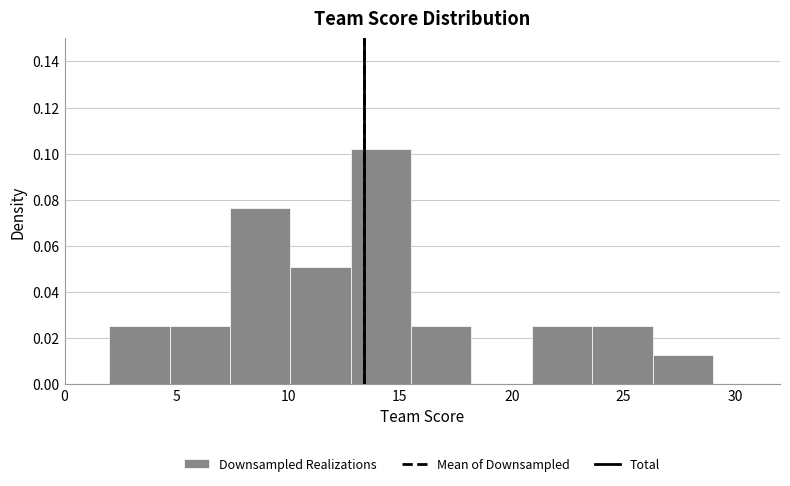

Reading left to right, list every bar in this chart as the range it spans on the x-axis followed by its height. Neither the bar edges nor the heights are printed on the chart, so give them approximately, as read against the axes.

2.0 to 4.7: 0.026
4.7 to 7.4: 0.026
7.4 to 10.1: 0.076
10.1 to 12.8: 0.052
12.8 to 15.5: 0.102
15.5 to 18.2: 0.026
18.2 to 20.9: 0
20.9 to 23.6: 0.026
23.6 to 26.3: 0.026
26.3 to 29.0: 0.012